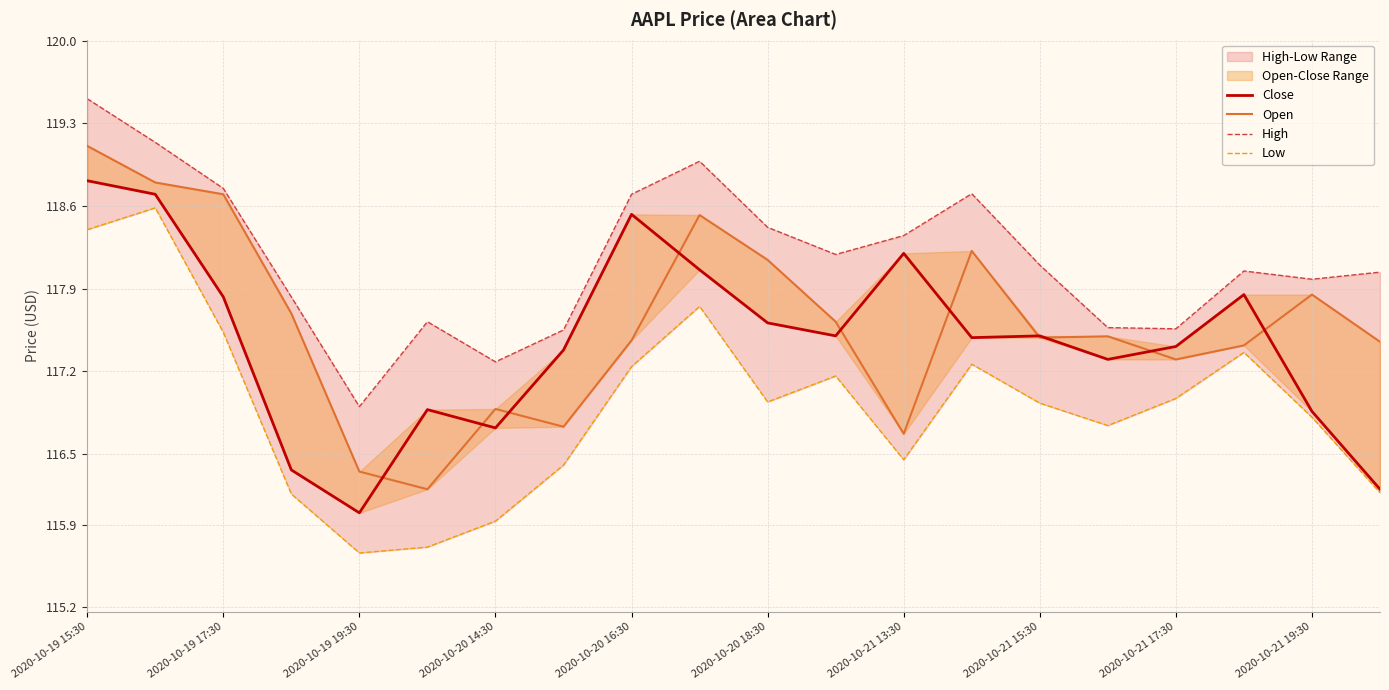

The Open series shows 166.4 at 2020-10-21 13:30. True or false?

False